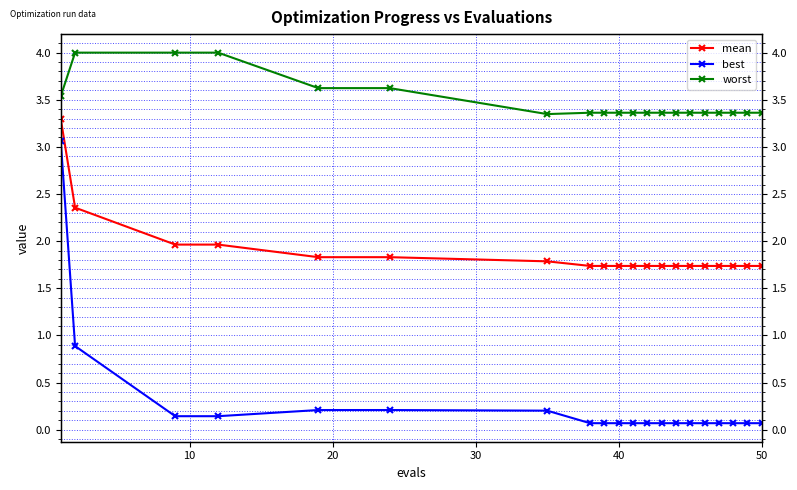

How many series are shown in this chart?

3